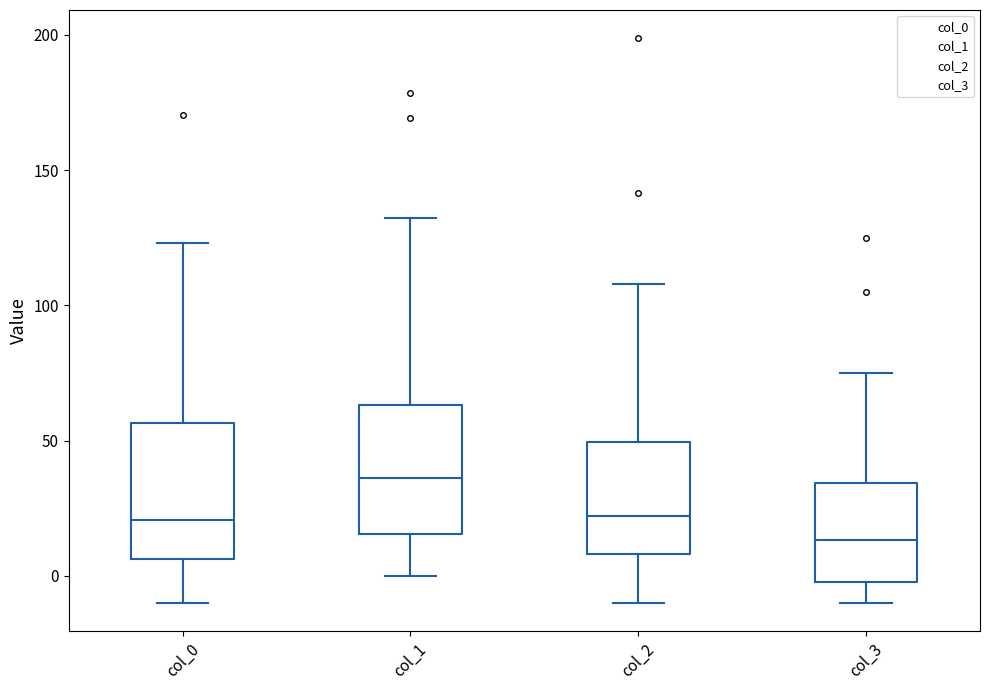

Reading left to right, transcribe this box plot: for each box, give where its median line is, the range the box spans, and where its two whiskers end, as read against the y-axis. The values are not printed on the chart, so give them approximately, as read against the axis.

col_0: median 20, box 5 to 55, whiskers -10 to 125
col_1: median 35, box 15 to 65, whiskers 0 to 130
col_2: median 20, box 10 to 50, whiskers -10 to 110
col_3: median 15, box 0 to 35, whiskers -10 to 75